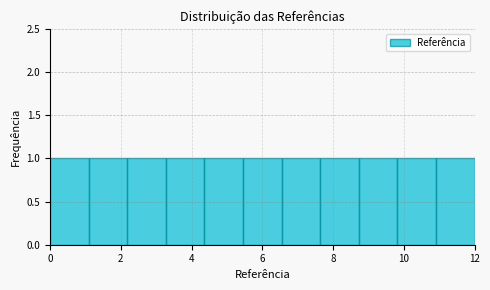

What is the height of the bar covering 1.0 to 2.2 on the x-axis? Neither the bar edges nor the heights are printed on the chart, so give them approximately, as read against the axes.

1